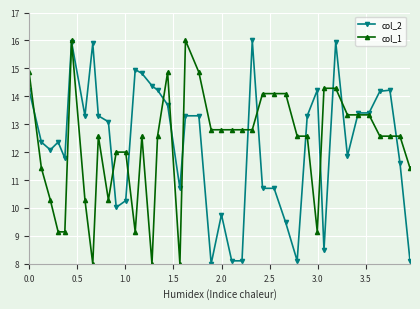

True or false: col_2 has more than 1 interior local peaks.

True